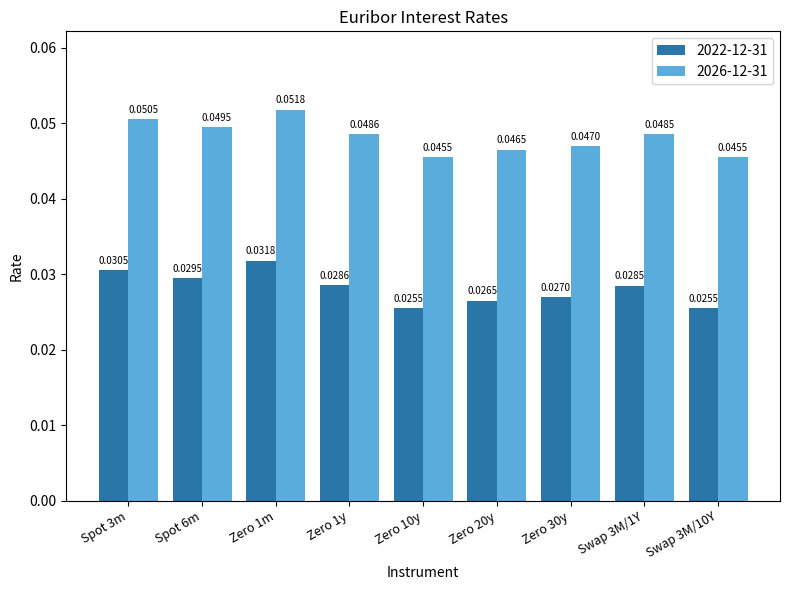

What is the sum of all 2022-12-31 values?

0.3